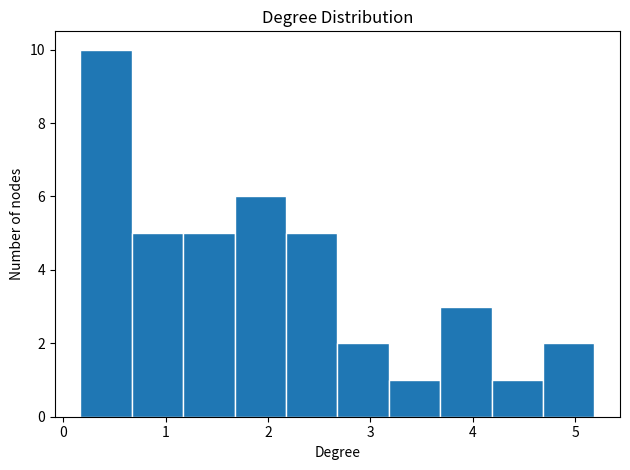

Over which range of the x-axis is the bar tallest?

0.2 to 0.7